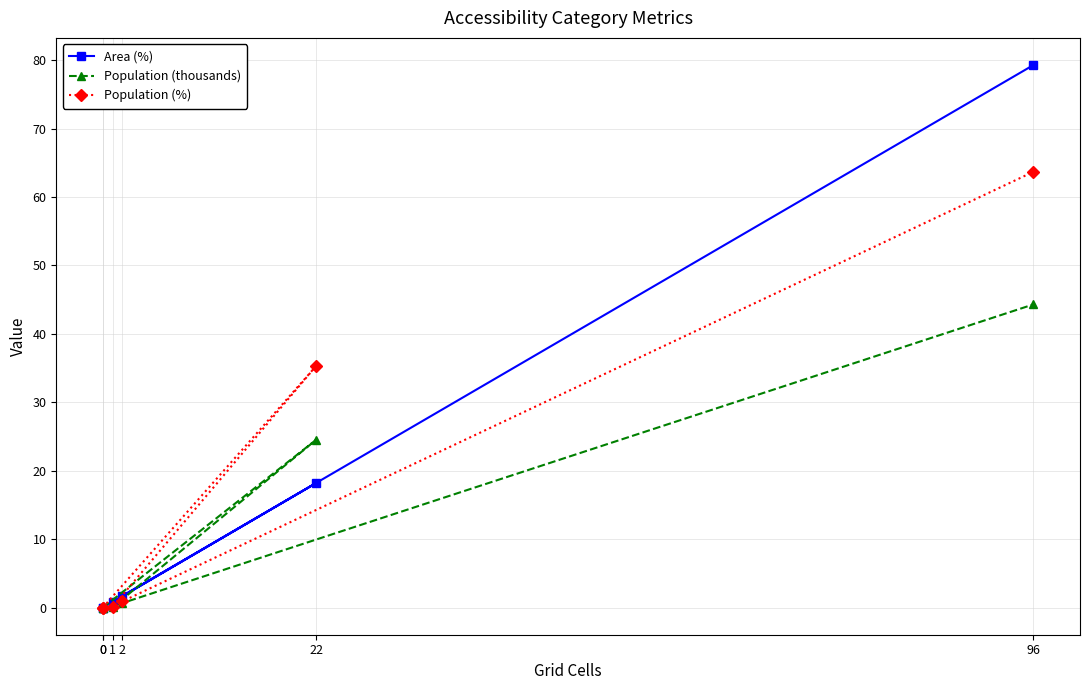

At how many categories does at least one series exceed 46?

1